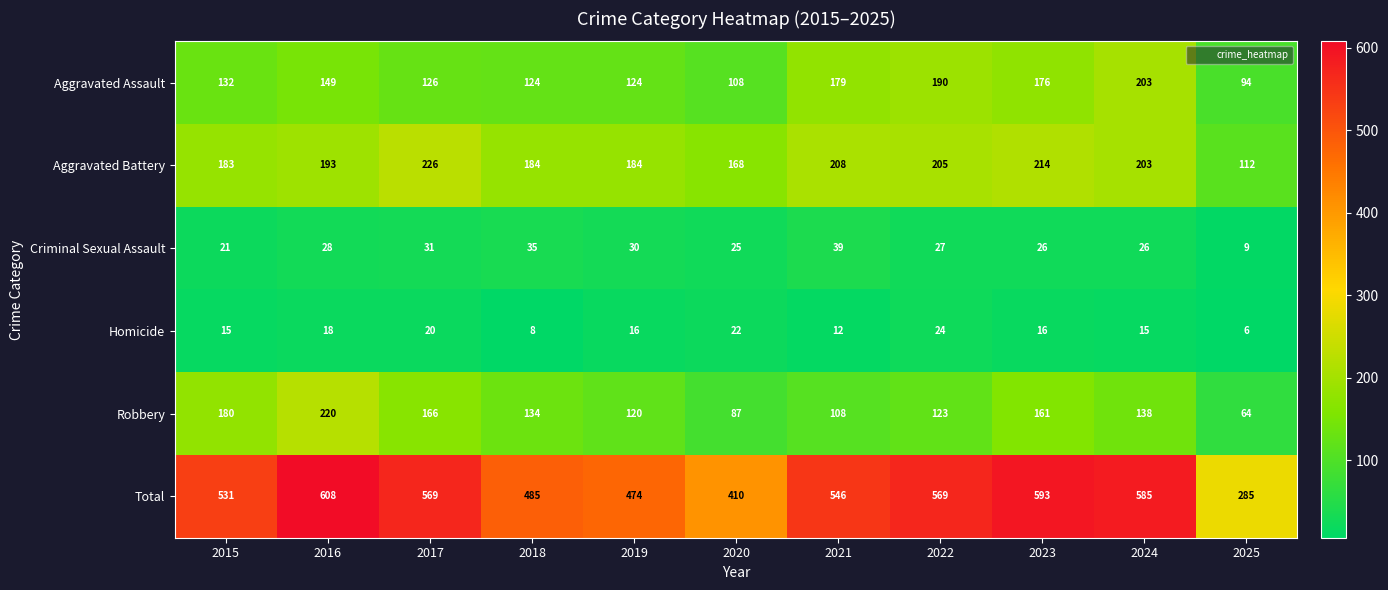

What is the spread (max minus min) of values at 2018?

477